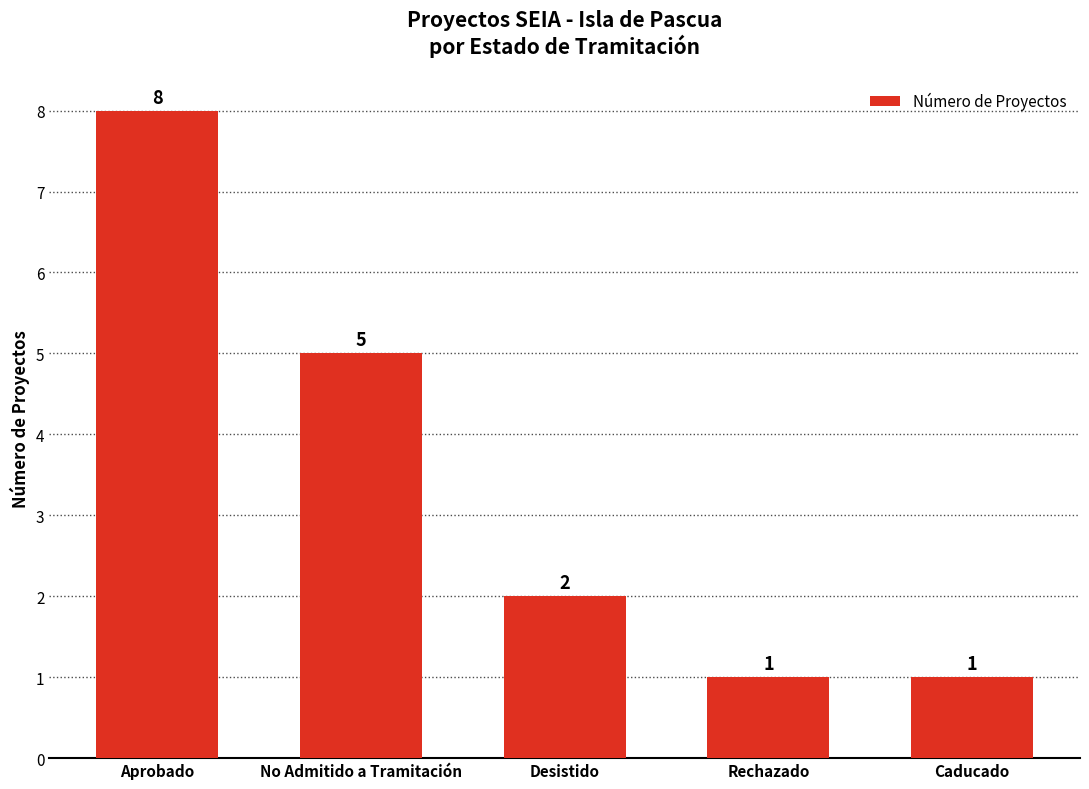

True or false: the data shows 1 at Caducado.

True